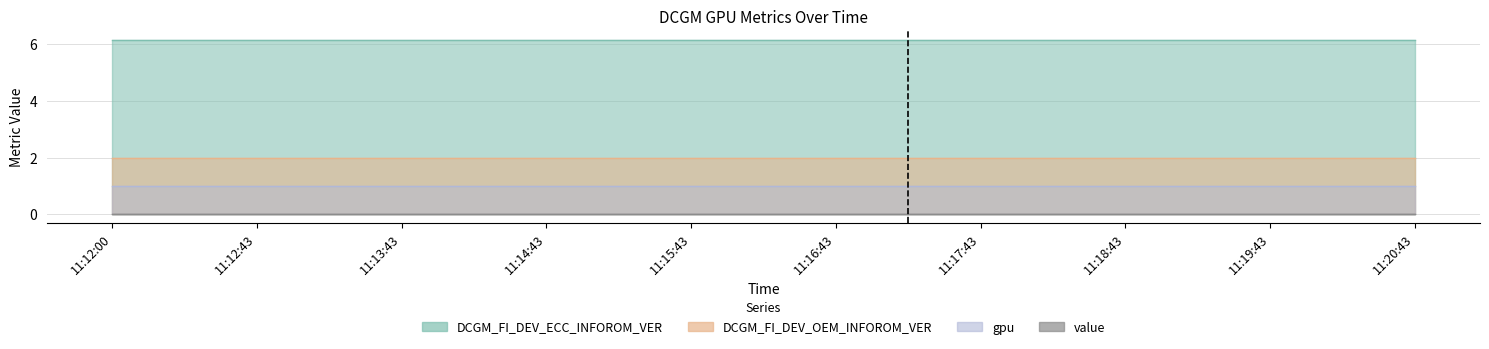

What is the sum of all DCGM_FI_DEV_OEM_INFOROM_VER values?

38.0